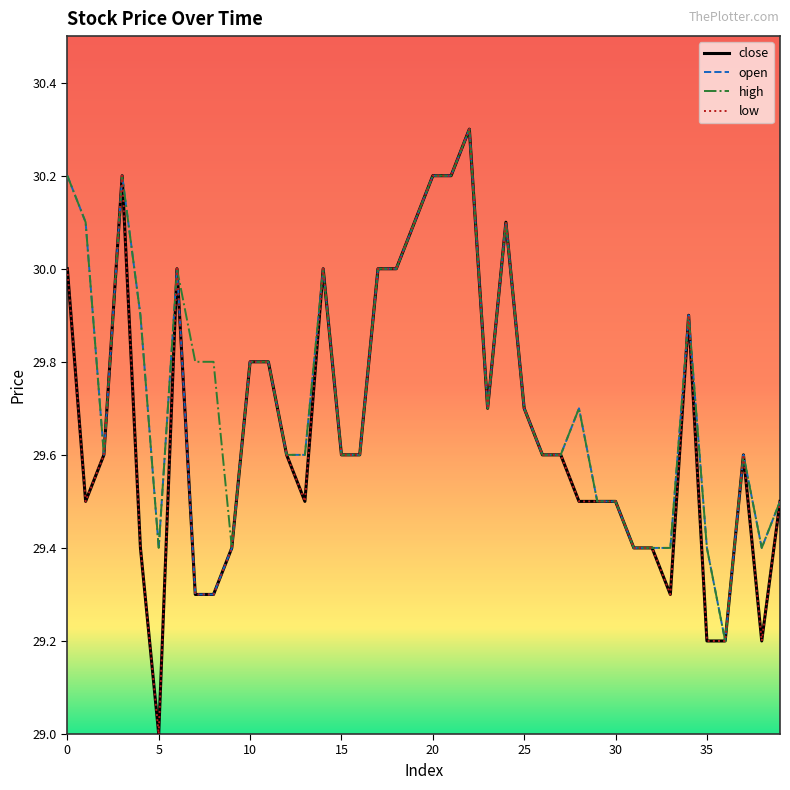

Does the chart have visible grid lines?

No